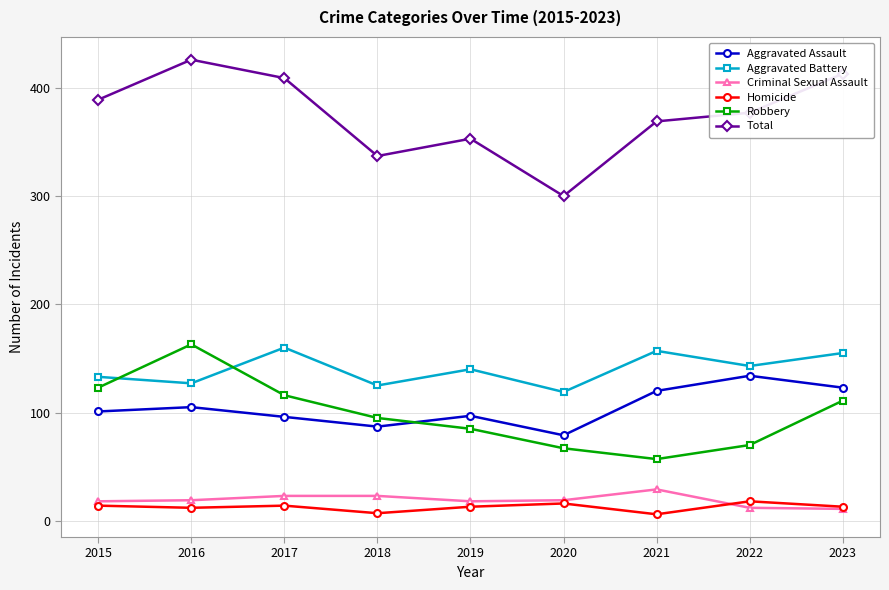

True or false: Robbery has more than 2 interior local peaks.

False